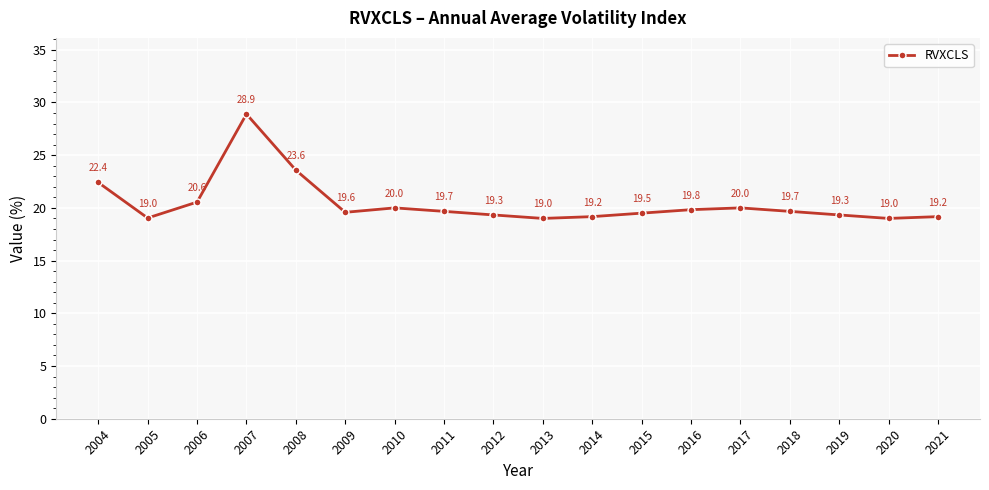

What is the difference between the second highest and minimum values?

4.6